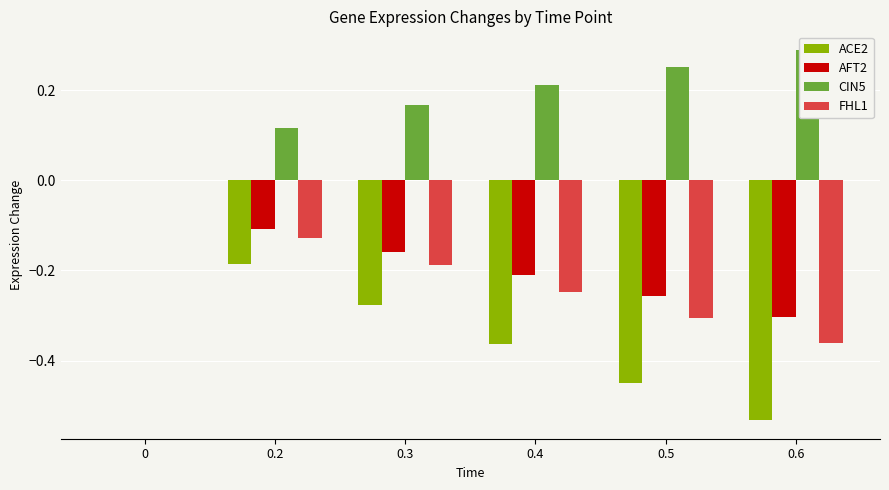

What are all the series names shown in the legend?

ACE2, AFT2, CIN5, FHL1